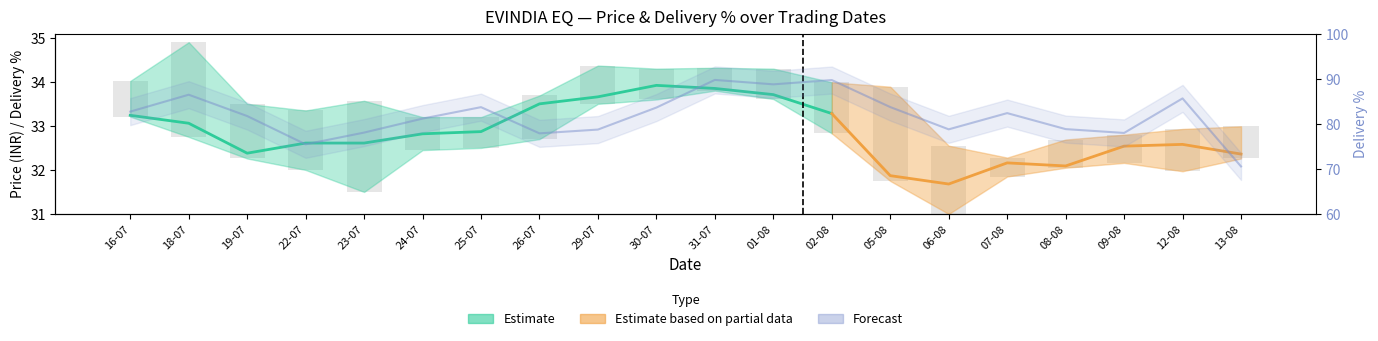

At which label is the value closest to 80?

24-07